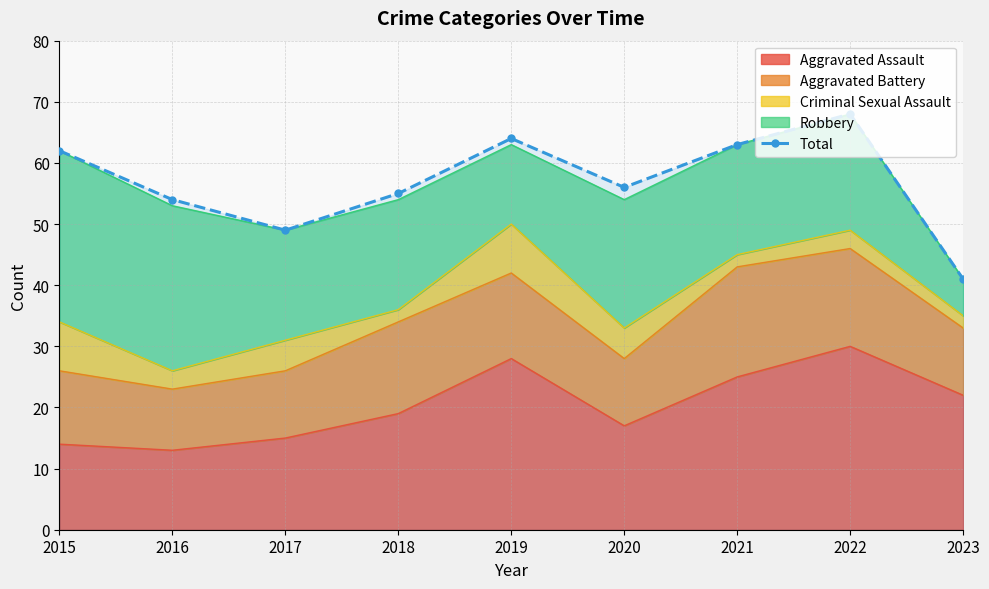

List the labels in order of value, smallest first.

2023, 2017, 2016, 2018, 2020, 2015, 2021, 2019, 2022